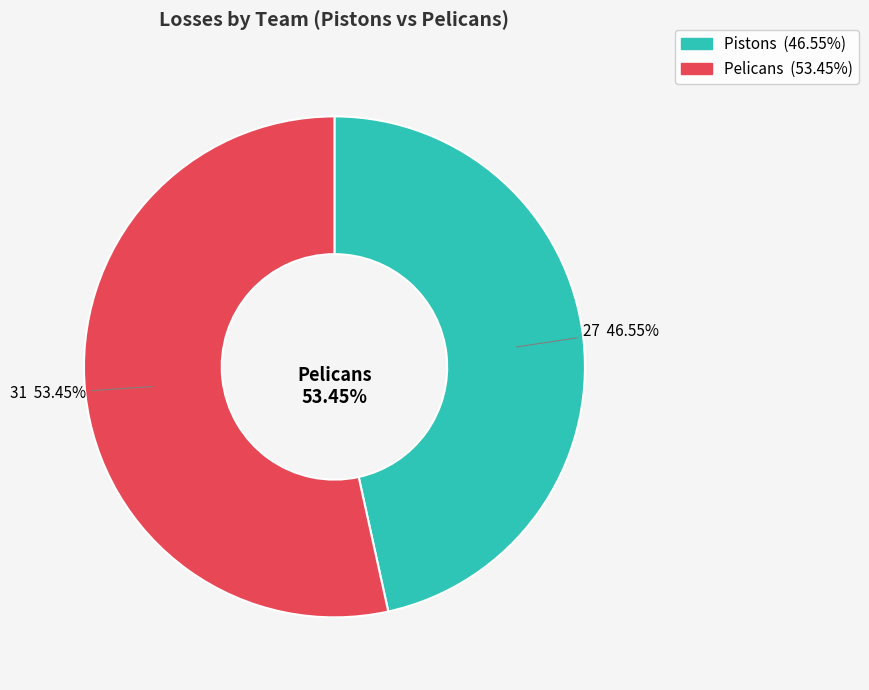

To the nearest percent, what is the difference between the largest and smallest slice percentages?

7%